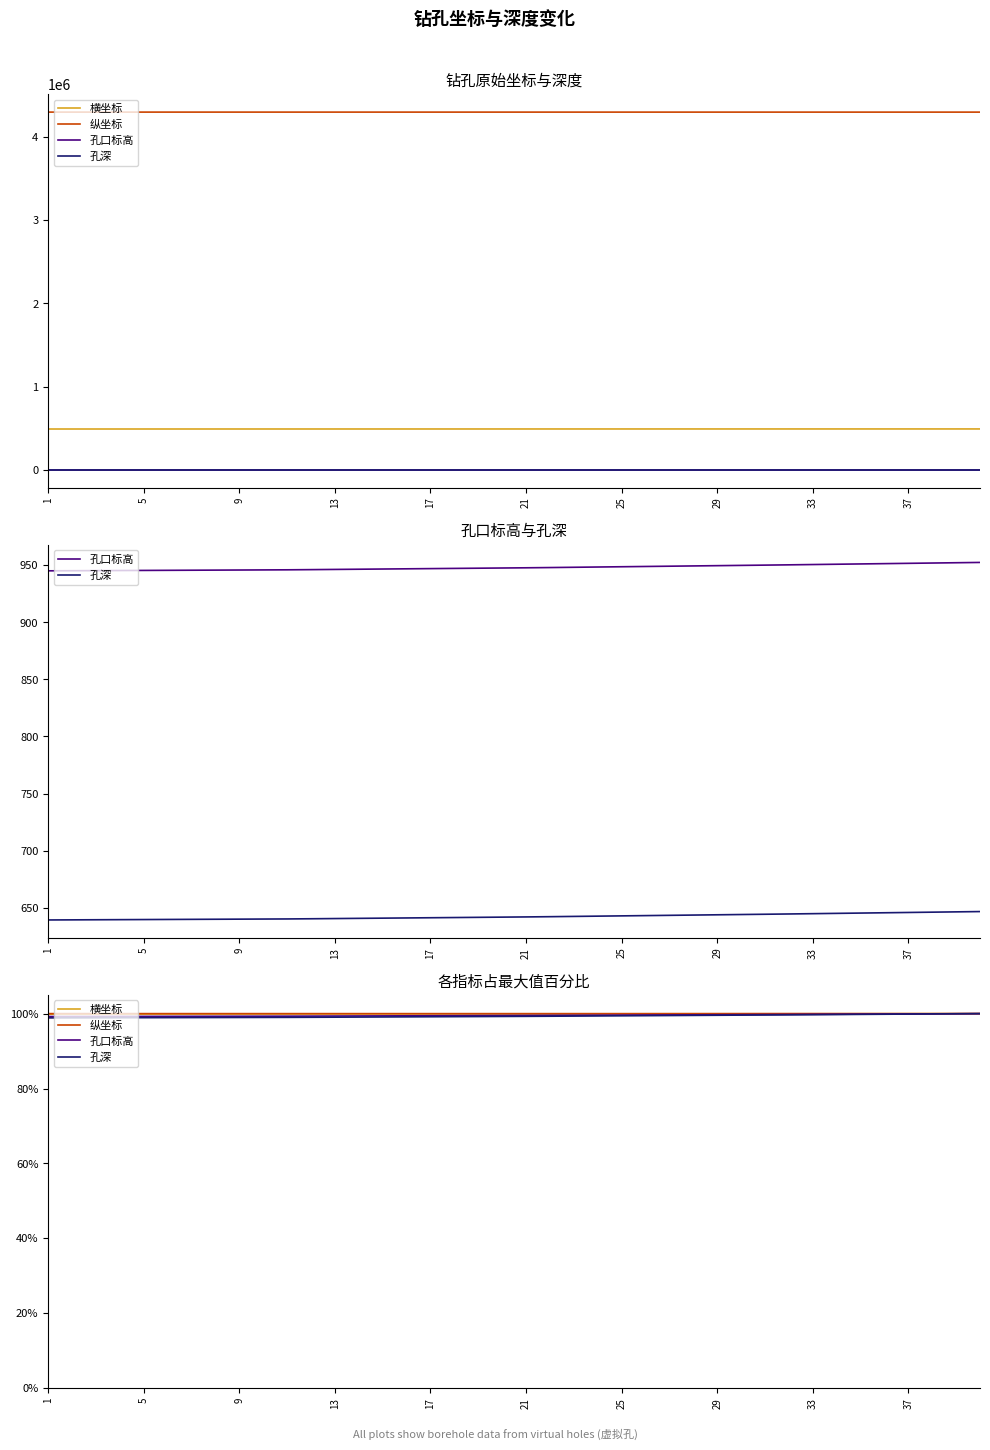

Does the chart display data point markers on the line(s)?

No